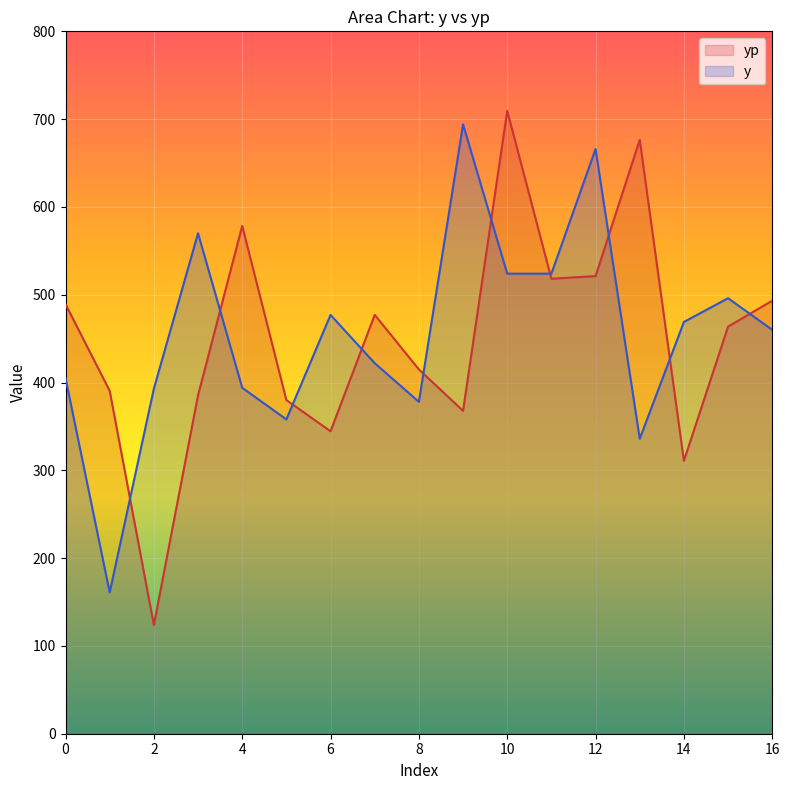

Is it true that y equals 694.0 at 9?

True